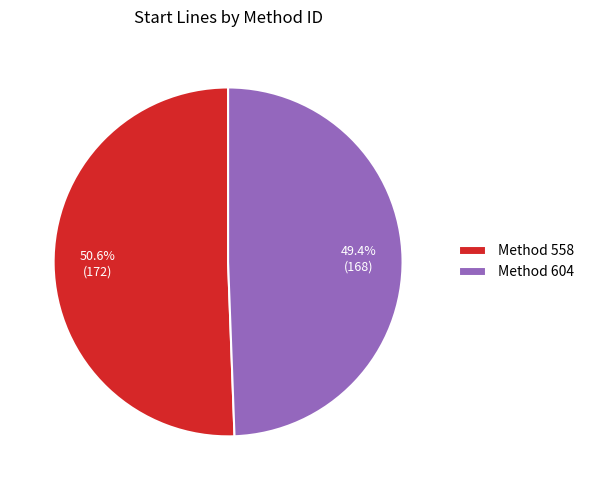

Which has a higher value, Method 558 or Method 604?

Method 558